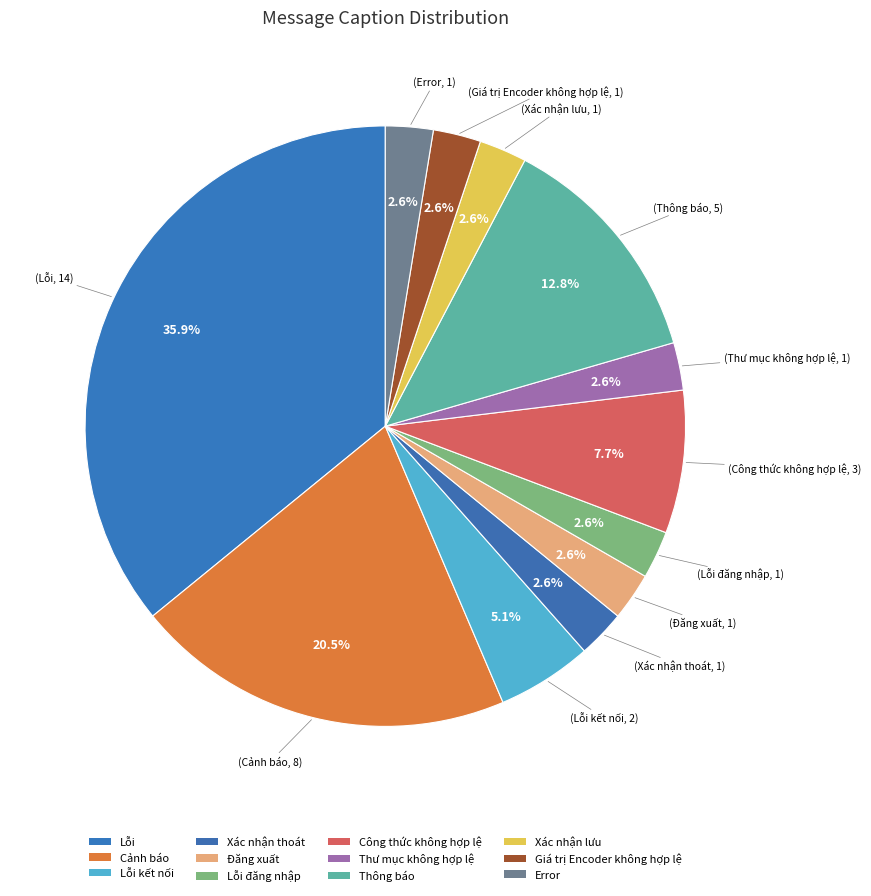

Is there a majority slice in this chart?

No